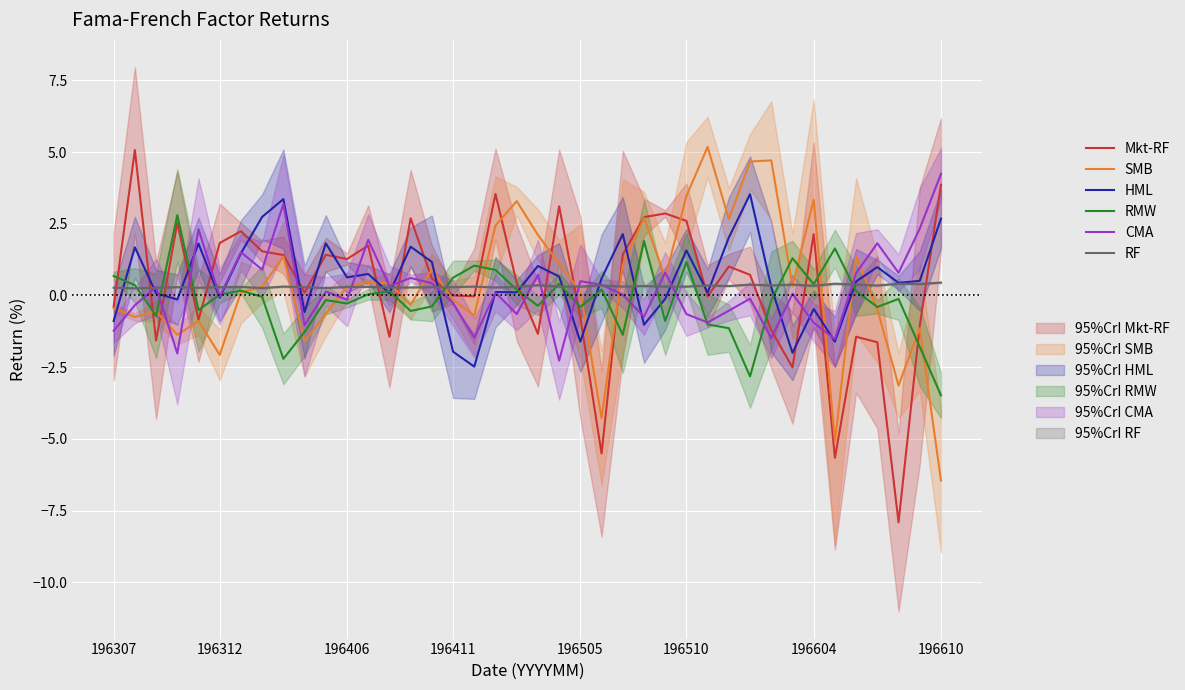

How many interior local peaks does the Mkt-RF series have?

12